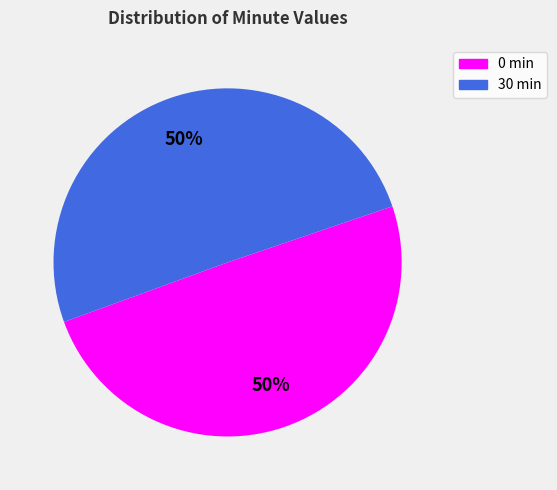

Which category accounts for the majority?

30